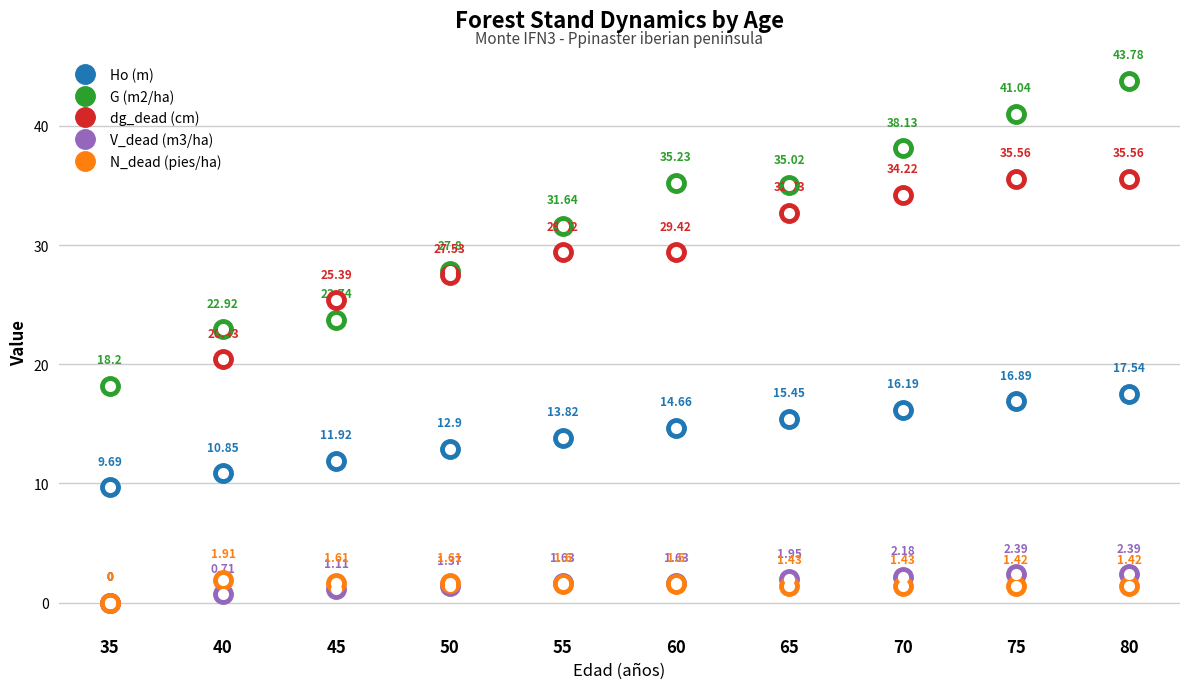

What is the sum of all dg_dead (cm) values?

270.3